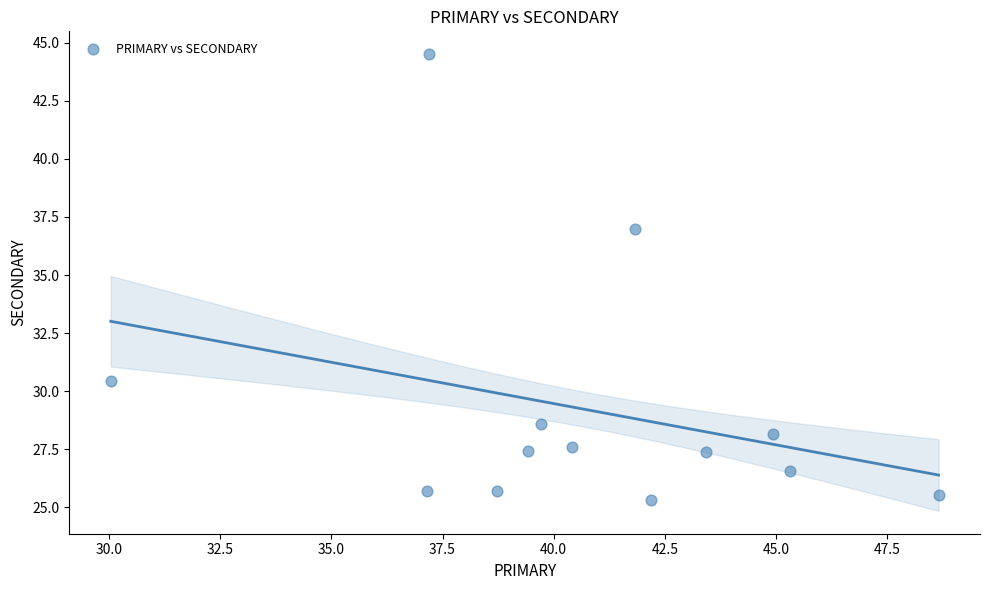

What is the range of Y values (max minus min)?

19.2